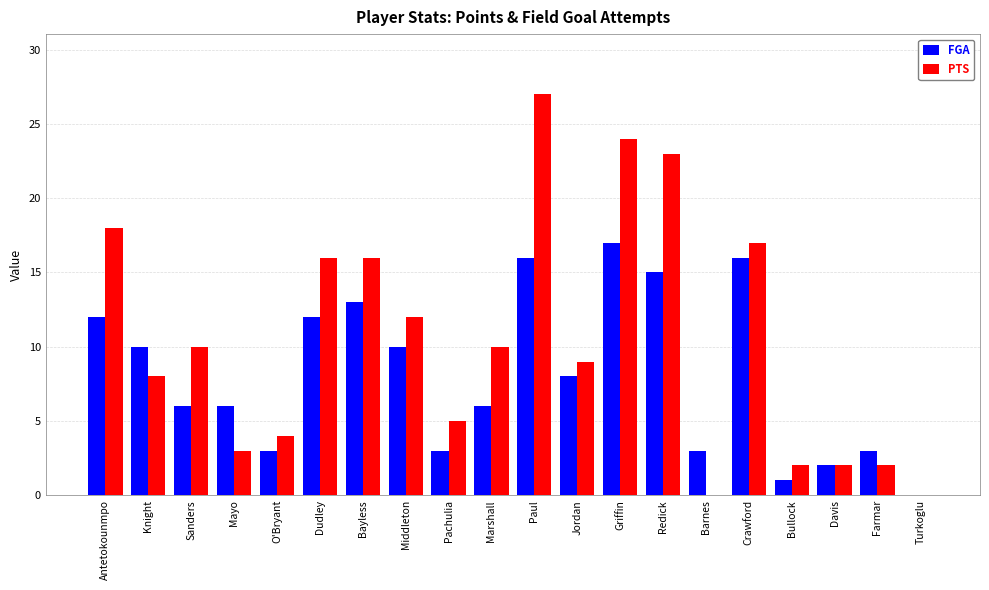

At which category is the sum across all series the highest?

Paul